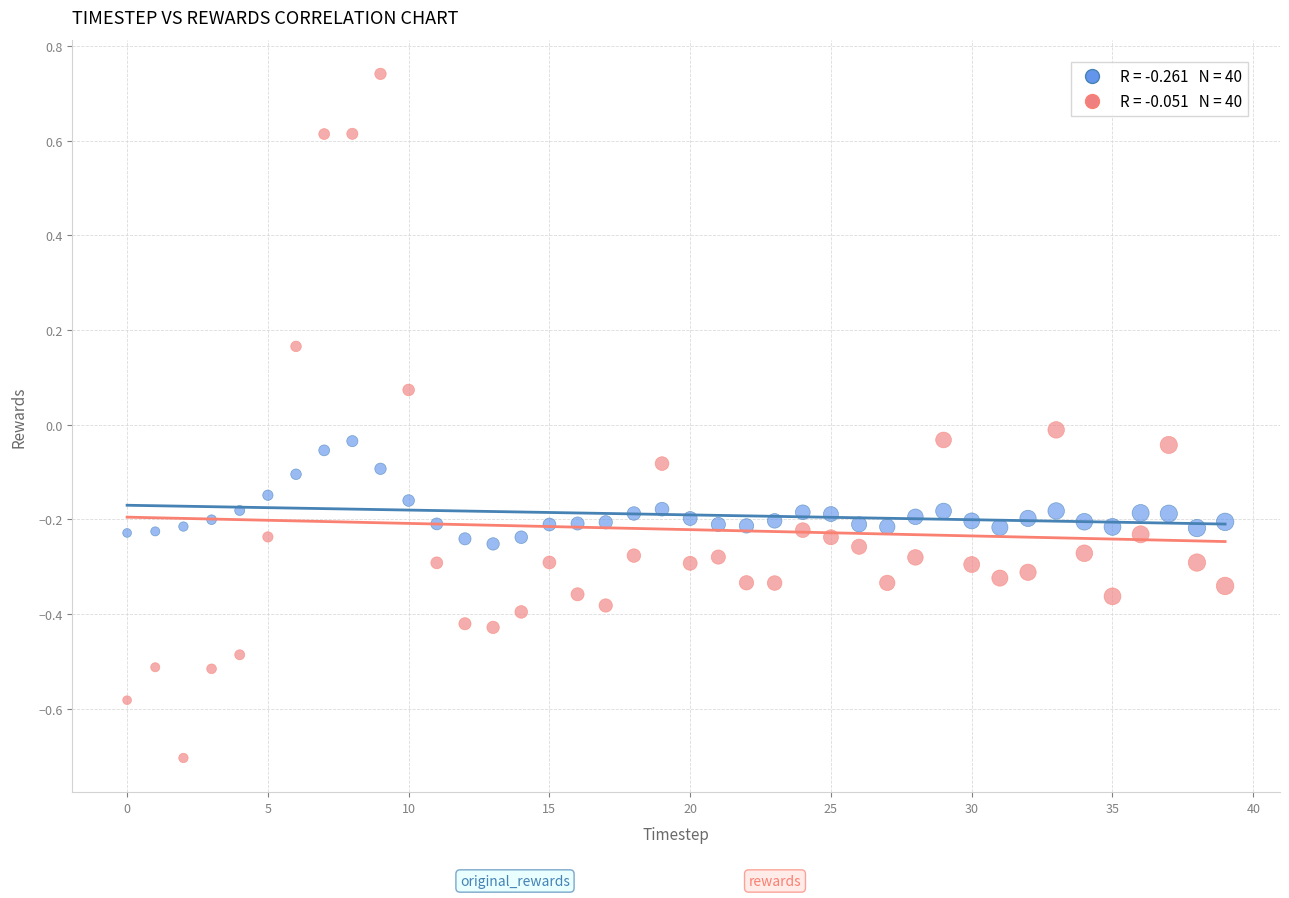

Across all data points, what is the range of Y values (max minus min)?

1.4